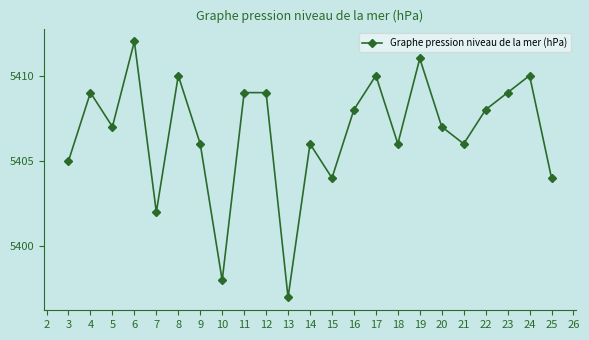

At which category does the chart reach its minimum across all series?

13